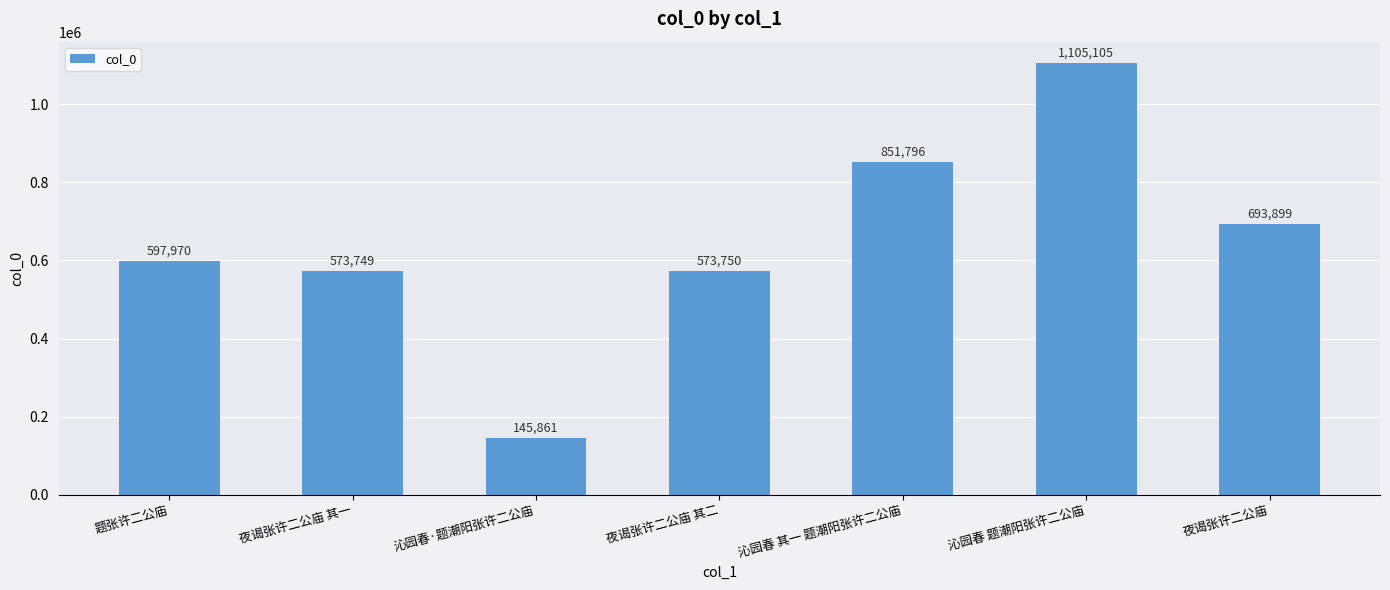

At which label is the value closest to 625483?

题张许二公庙